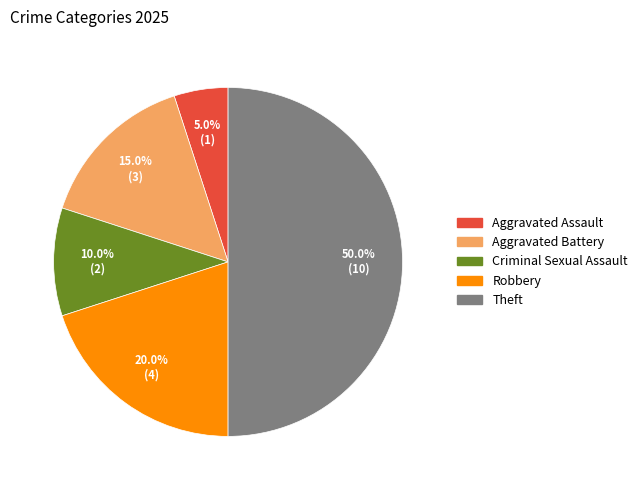

True or false: Aggravated Assault accounts for 5% of the total.

True